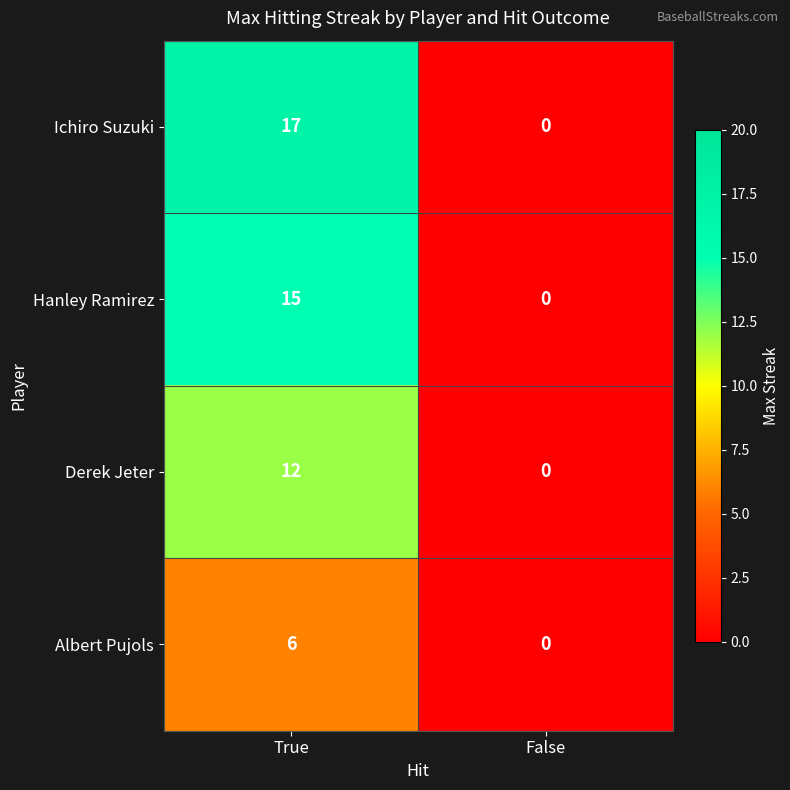

Reading left to right, extract all data points from this chart.

Ichiro Suzuki: True=17	False=0
Hanley Ramirez: True=15	False=0
Derek Jeter: True=12	False=0
Albert Pujols: True=6	False=0